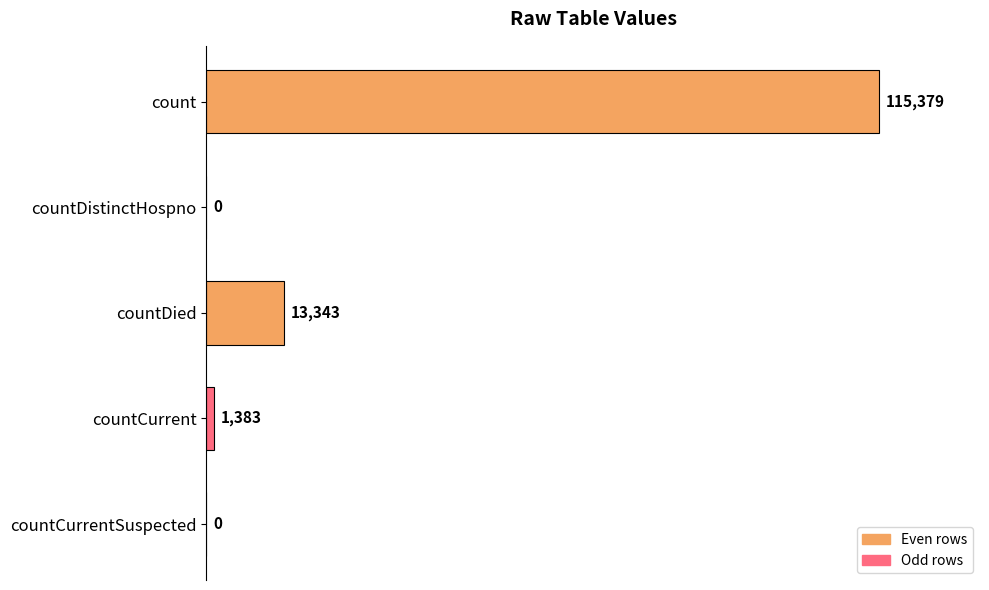

What is the greatest value displayed?

115379